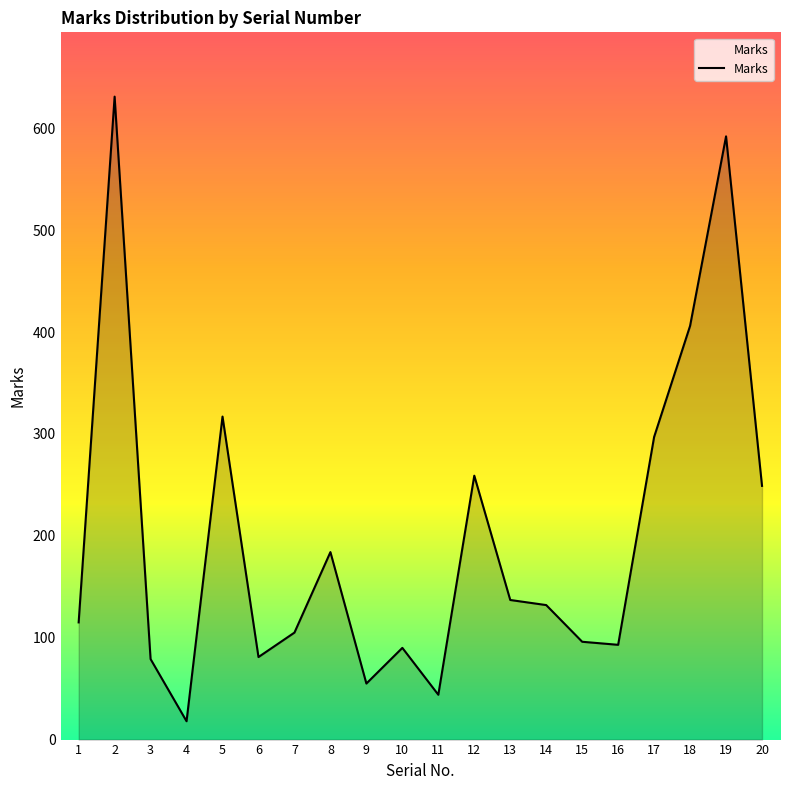

What is the maximum value shown in the chart?

631